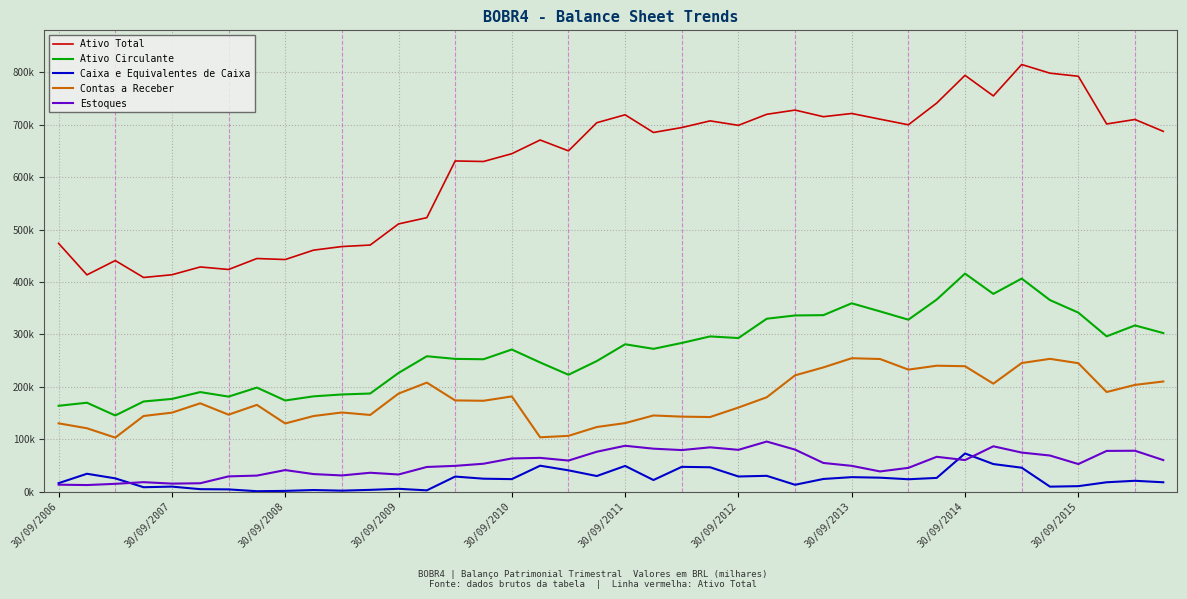

Does the chart have visible grid lines?

Yes